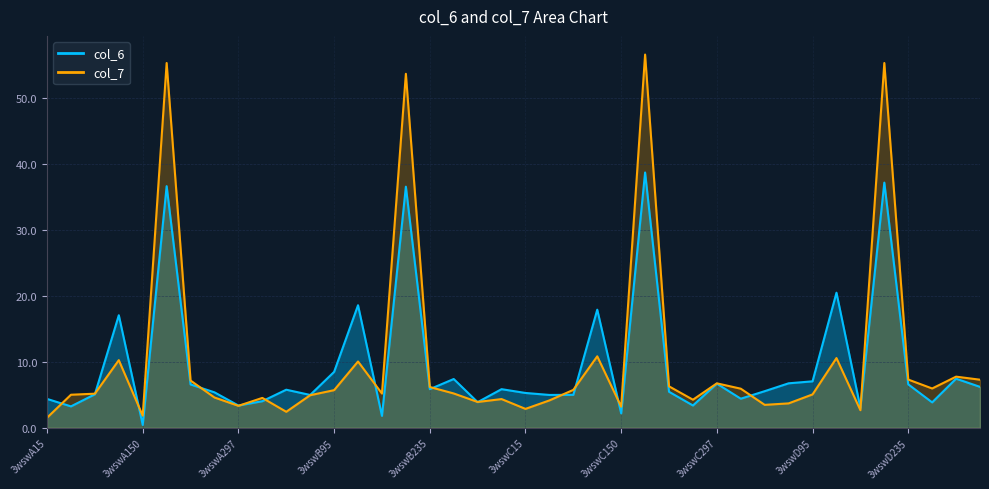

What is the spread (max minus min) of values at 3wswB296?

1.5